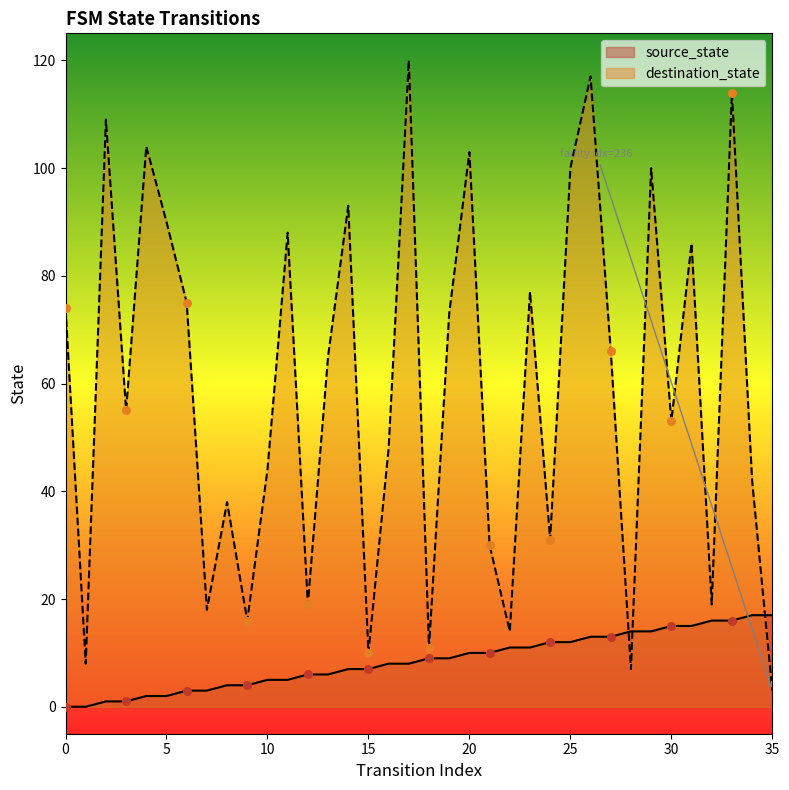

Which series has the widest spread of Y values?

destination_state